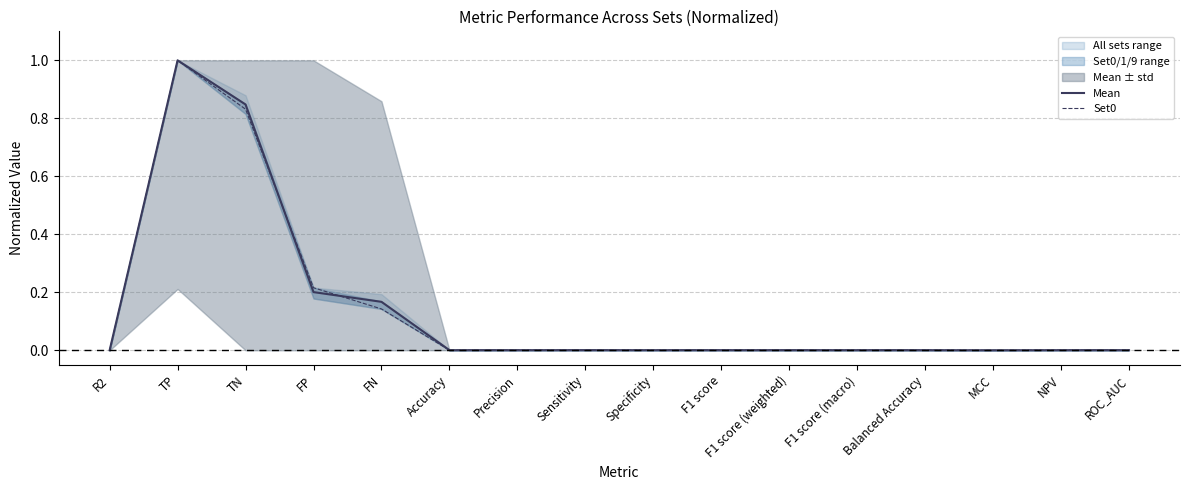

At which label does Set0 reach its minimum?

R2